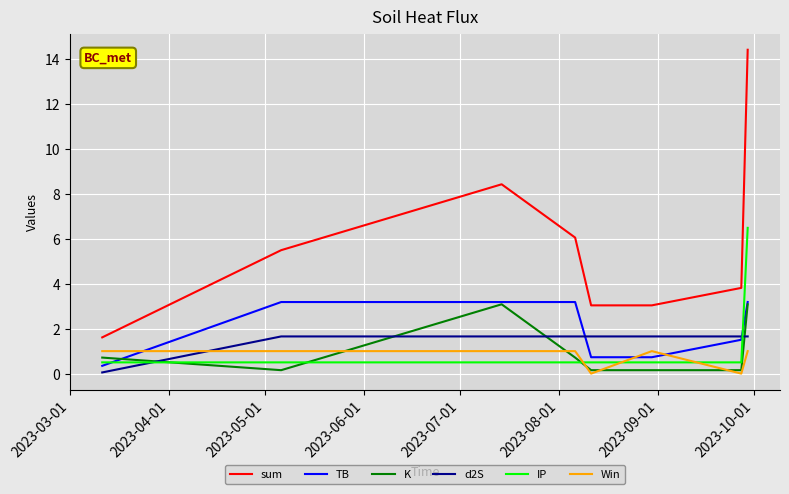

Which series has the largest total across all categories?

sum